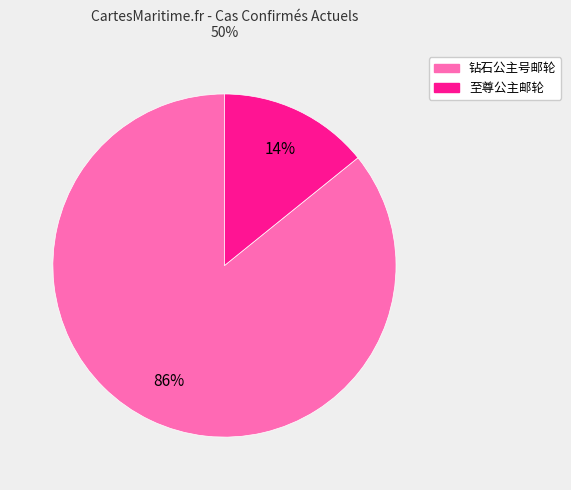

What is the smallest slice in the pie chart?

至尊公主邮轮